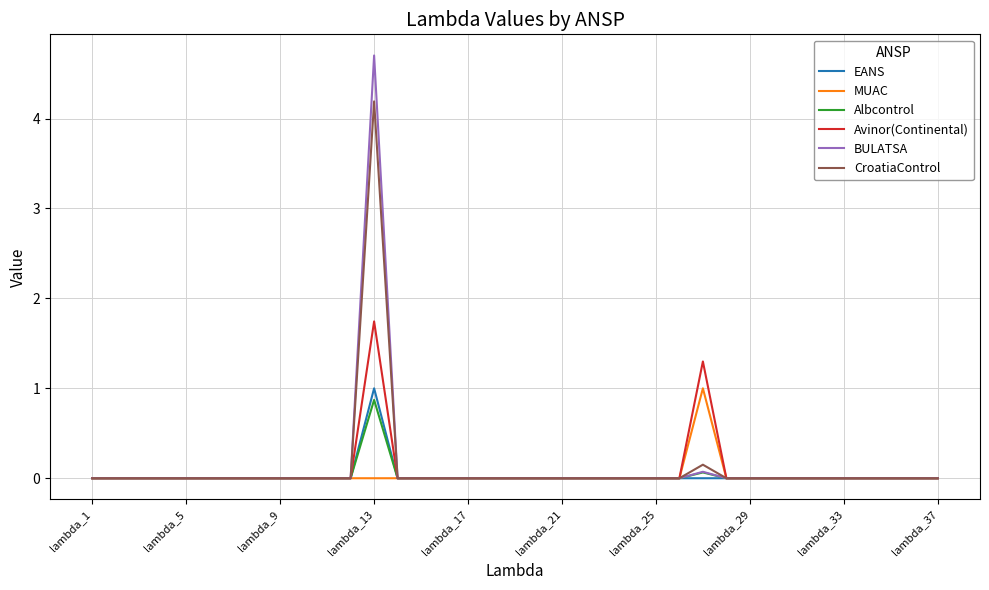

Is this an area chart (filled region under the line)?

No